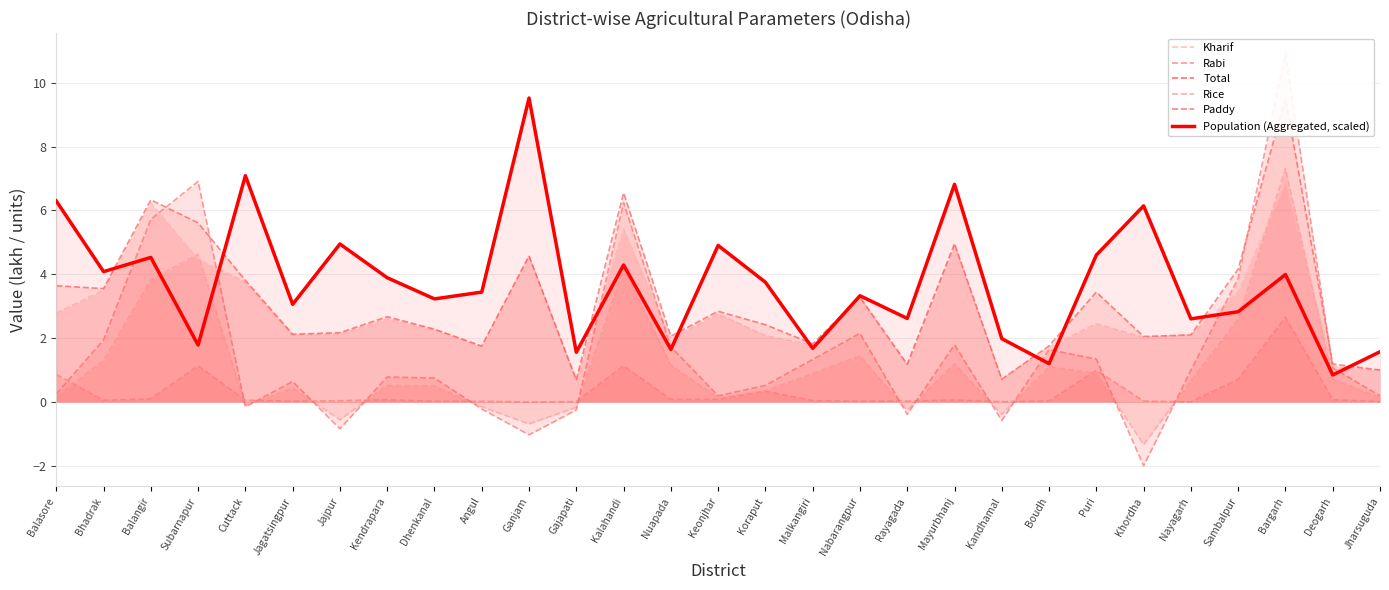

List the labels in order of value, largest first.

Ganjam, Cuttack, Mayurbhanj, Balasore, Khordha, Jajpur, Keonjhar, Puri, Balangir, Kalahandi, Bhadrak, Bargarh, Kendrapara, Koraput, Angul, Nabarangpur, Dhenkanal, Jagatsingpur, Sambalpur, Rayagada, Nayagarh, Kandhamal, Subarnapur, Malkangiri, Nuapada, Jharsuguda, Gajapati, Boudh, Deogarh